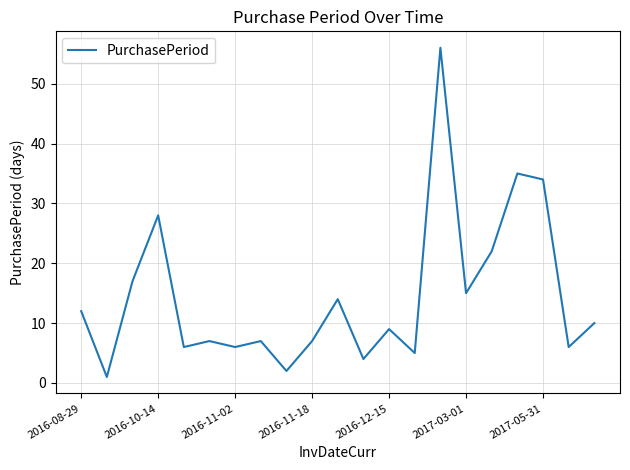

What is the greatest value displayed?

56